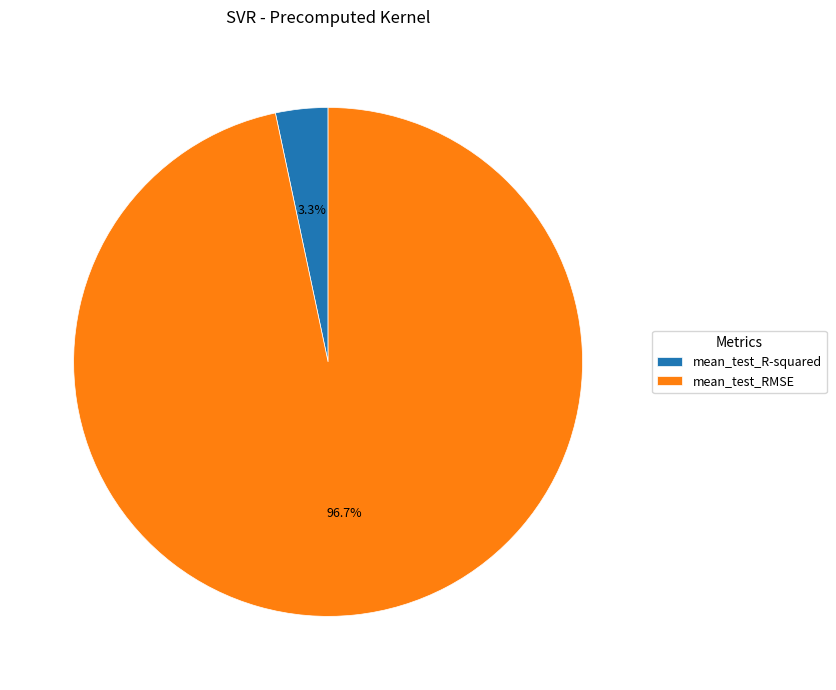

Is it true that mean_test_R-squared is 3% of the pie?

True